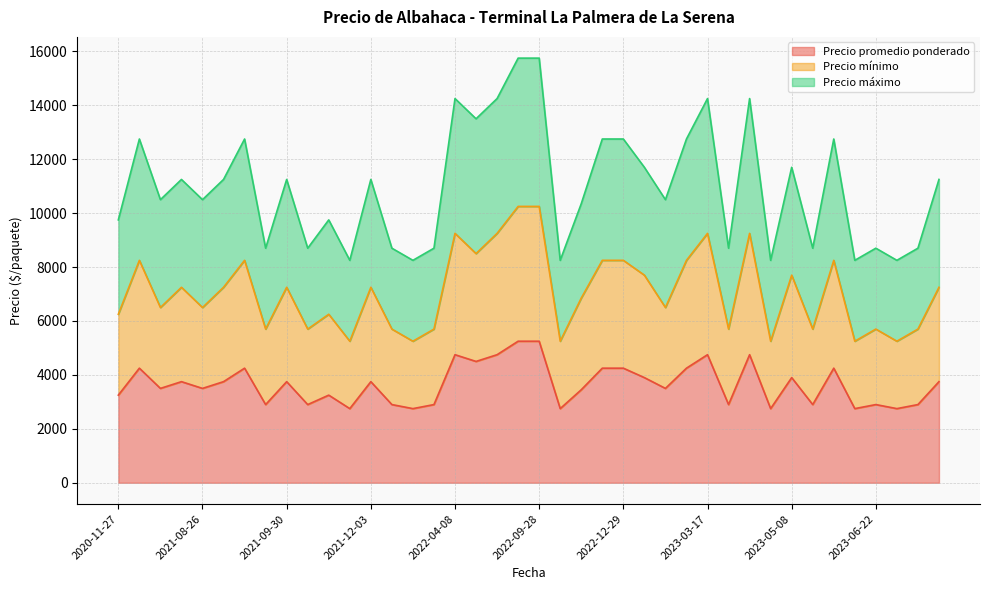

What is the difference between the highest and lowest values at 2021-12-03?

7500